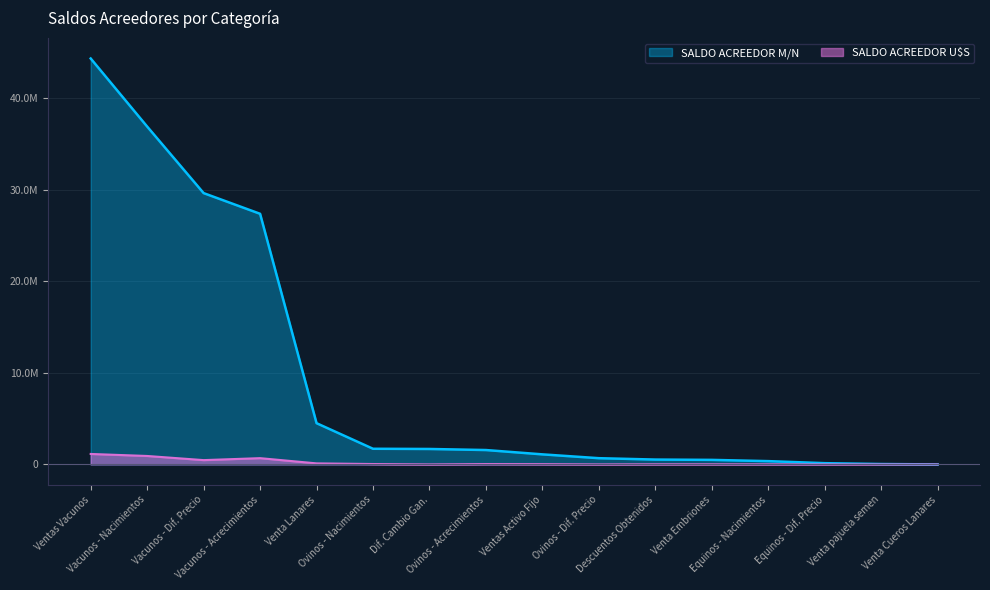

How many values in the SALDO ACREEDOR U$S series are below 28688?

8